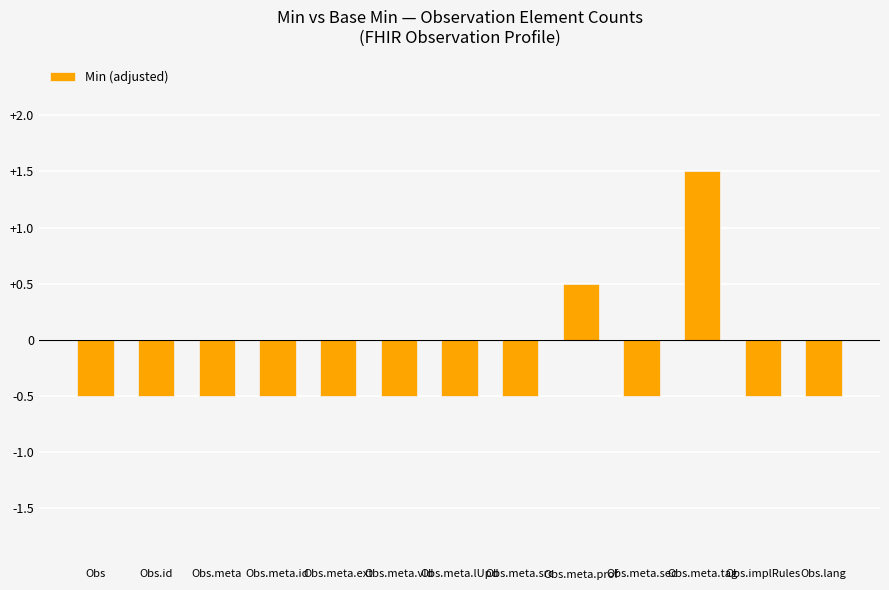

How many values are above zero?

2